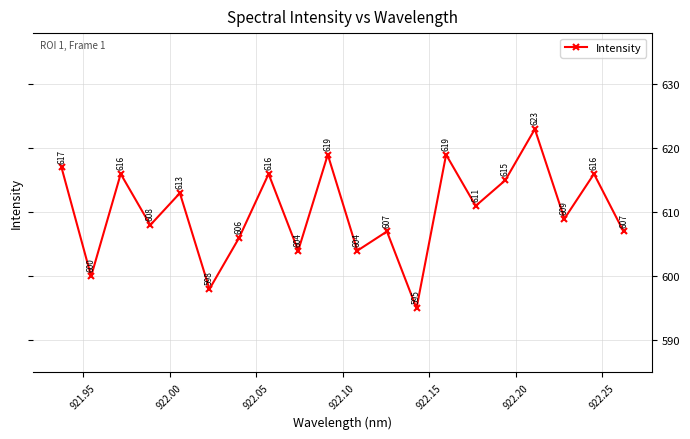

What is the value of the 8th point from the left?

616